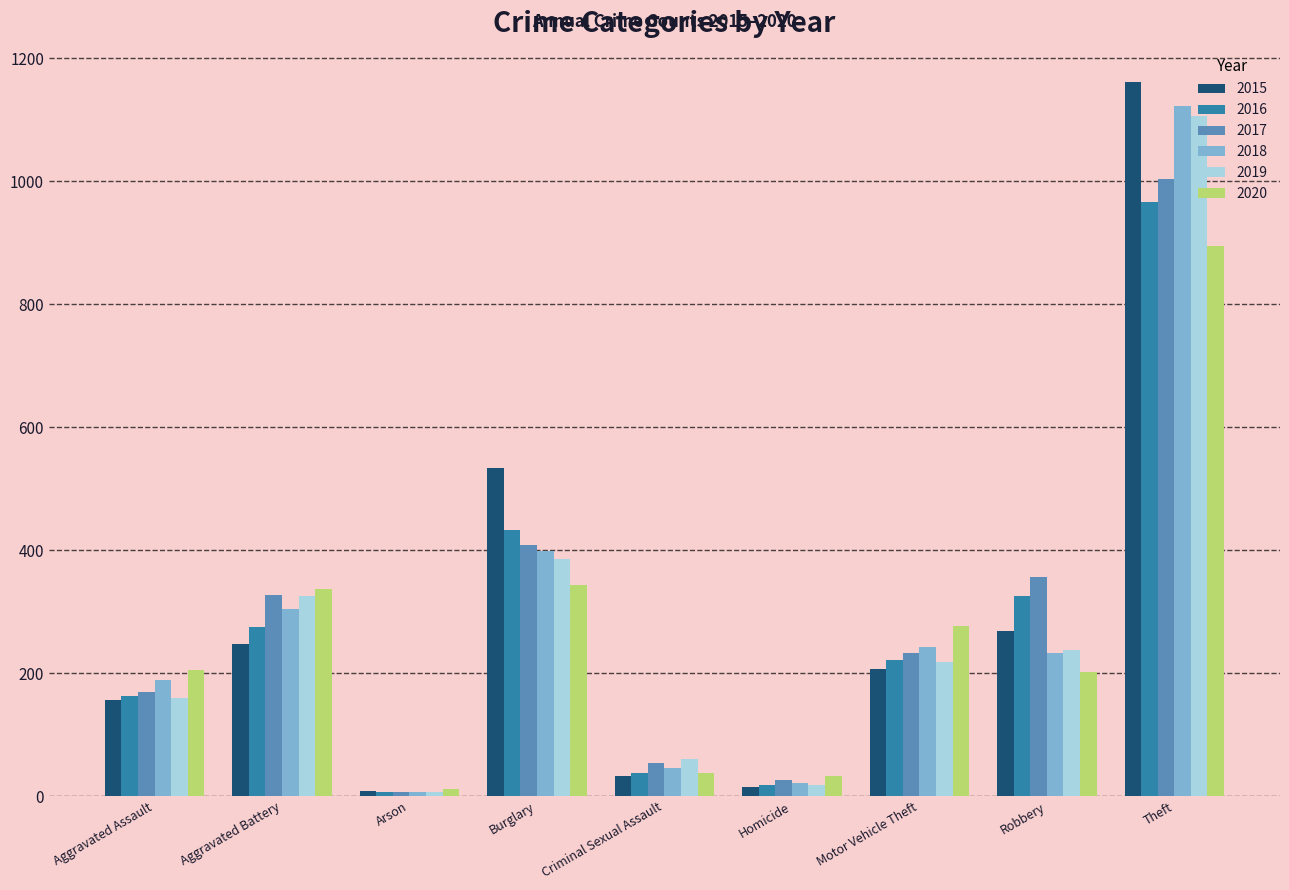

Is it true that 2016 equals 38 at Criminal Sexual Assault?

True